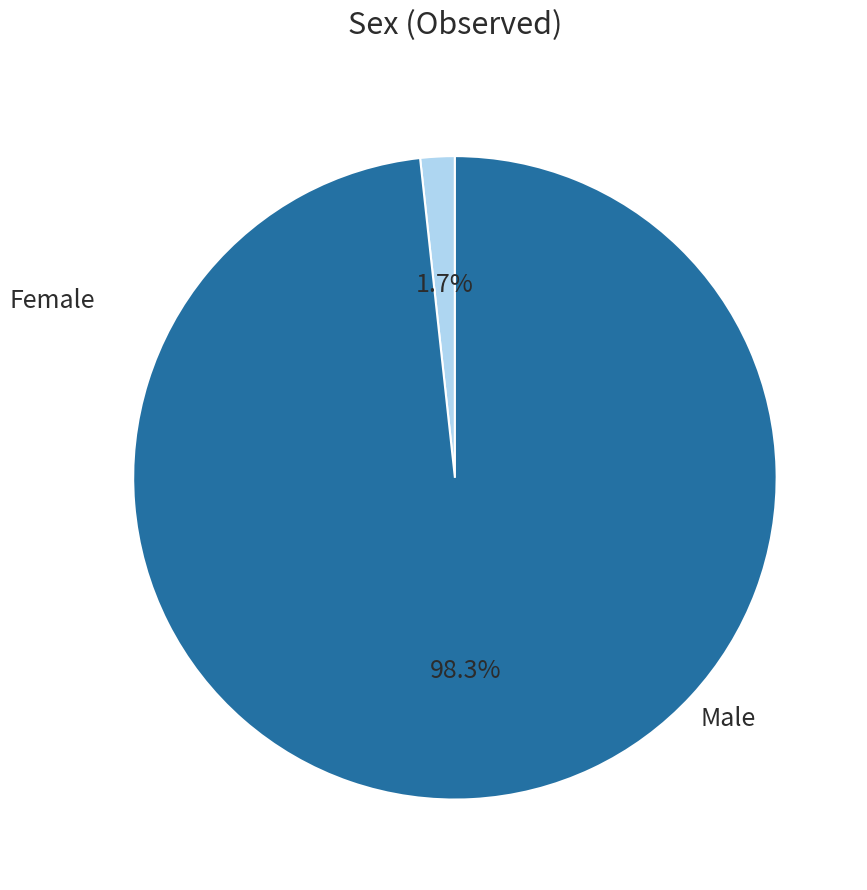

Is there a majority slice in this chart?

Yes